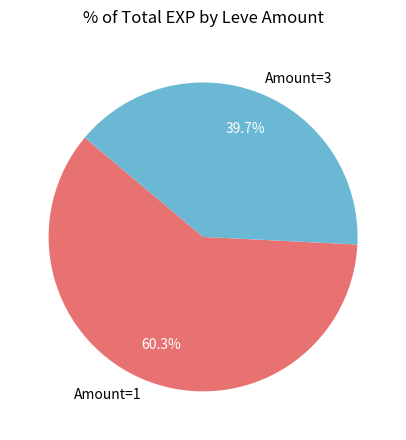

Does Amount=3 represent more than half of the total?

No